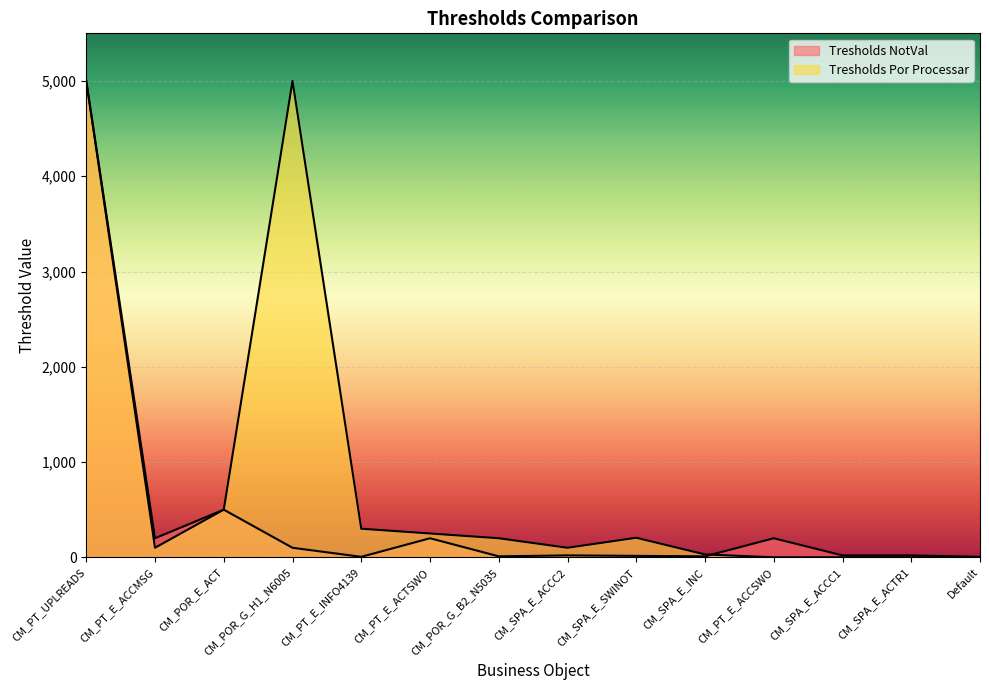

What is the label of the 5th point from the right?

CM_SPA_E_INC